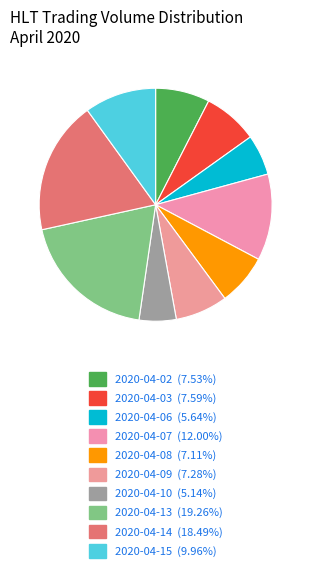

The 2020-04-15 slice represents 10% of the pie. True or false?

True